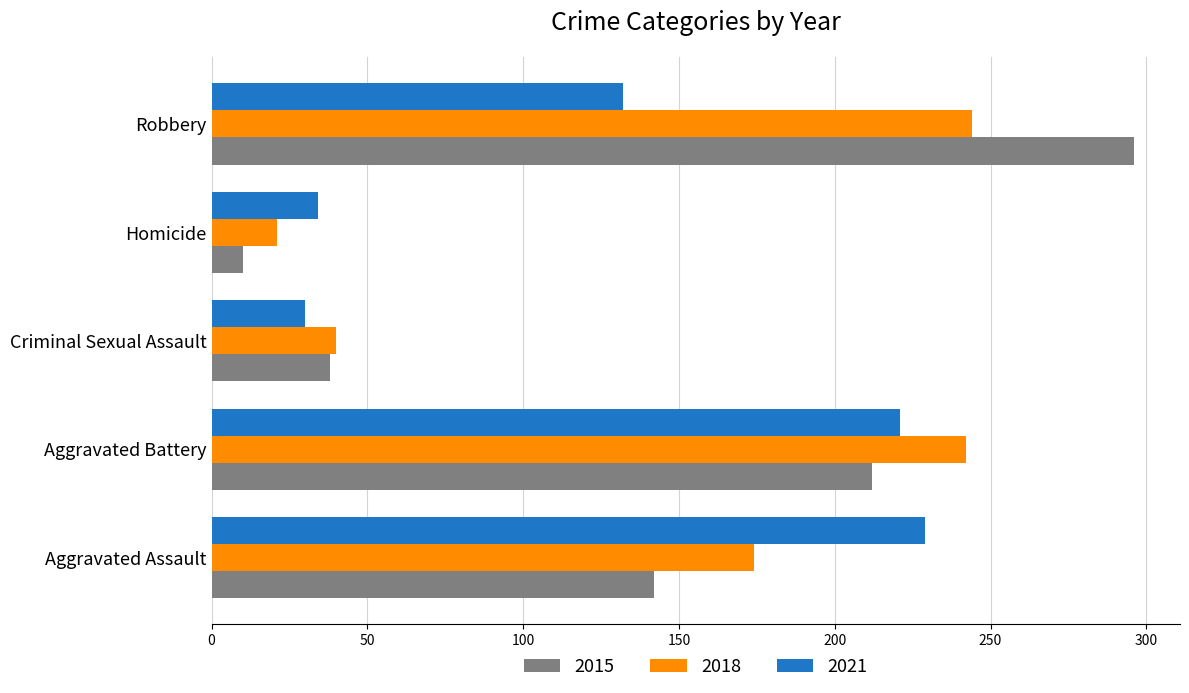

Which series has the largest total across all categories?

2018